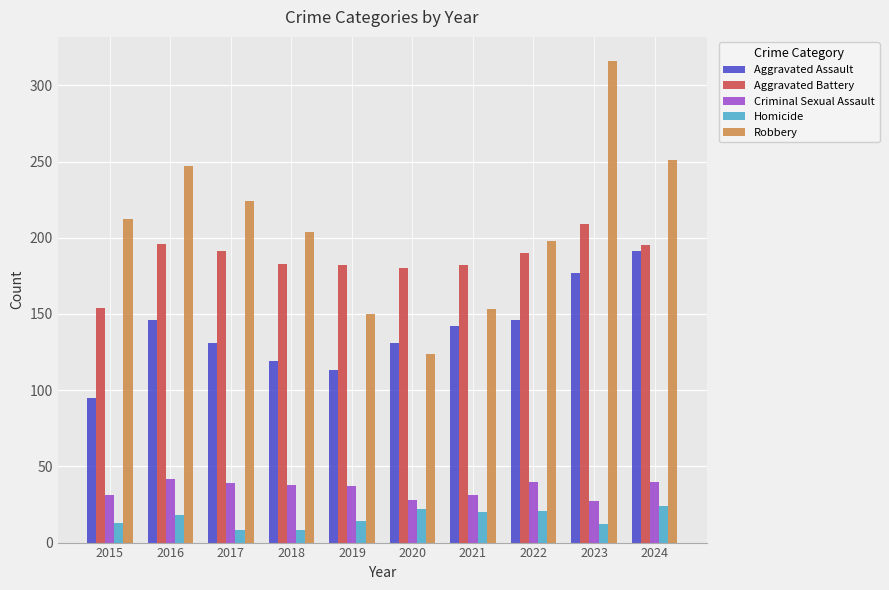

What is the spread (max minus min) of values at 2020?

158